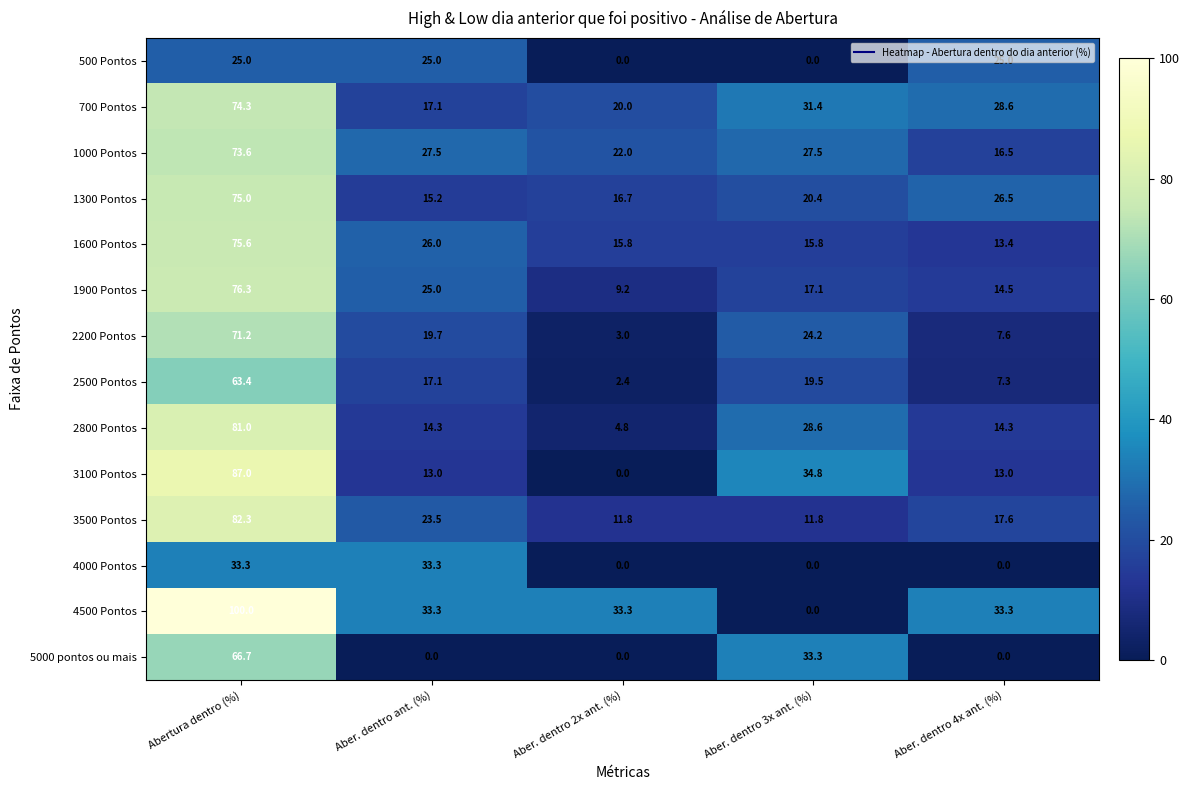

The 3500 Pontos series shows 16.6 at Aber. dentro 2x ant. (%). True or false?

False